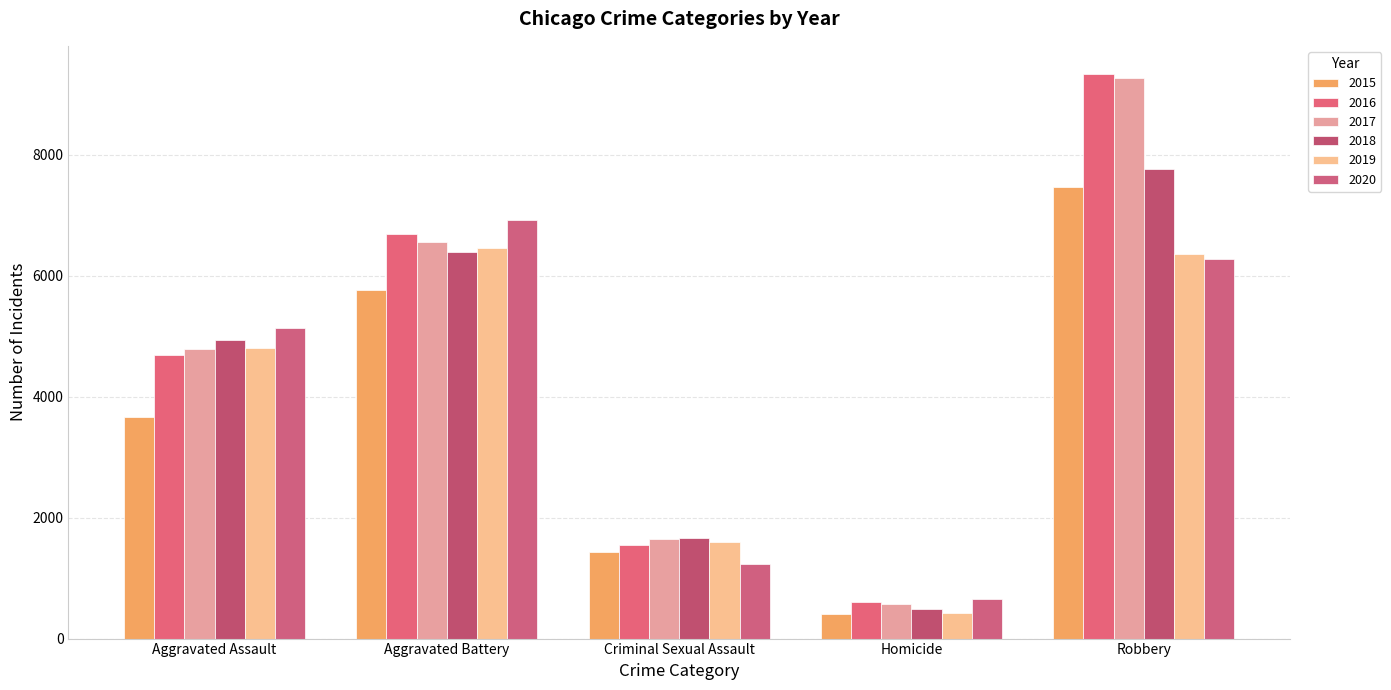

Is it true that 2019 equals 4802 at Aggravated Assault?

True